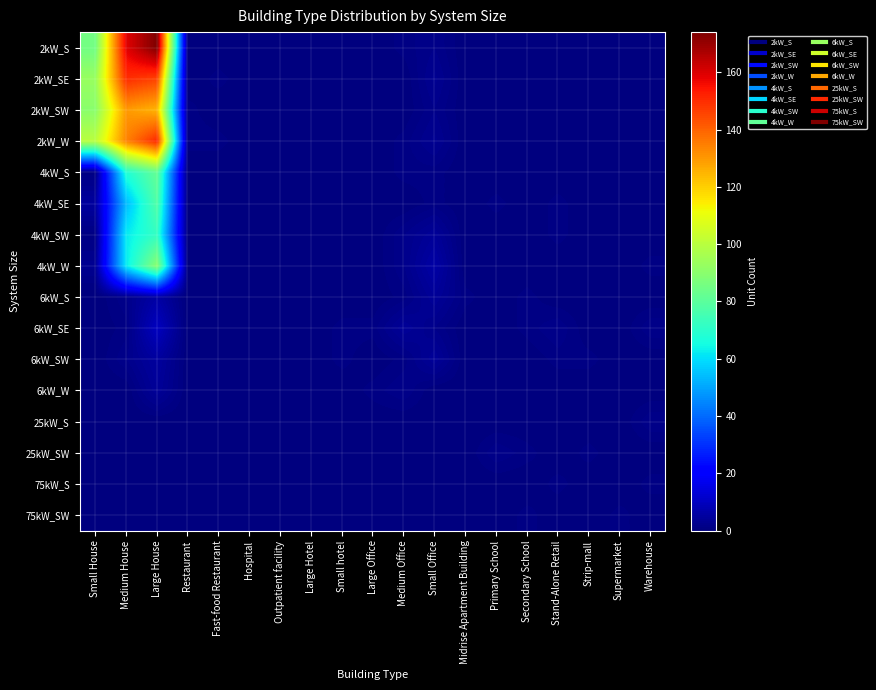

What is the greatest value displayed?

174